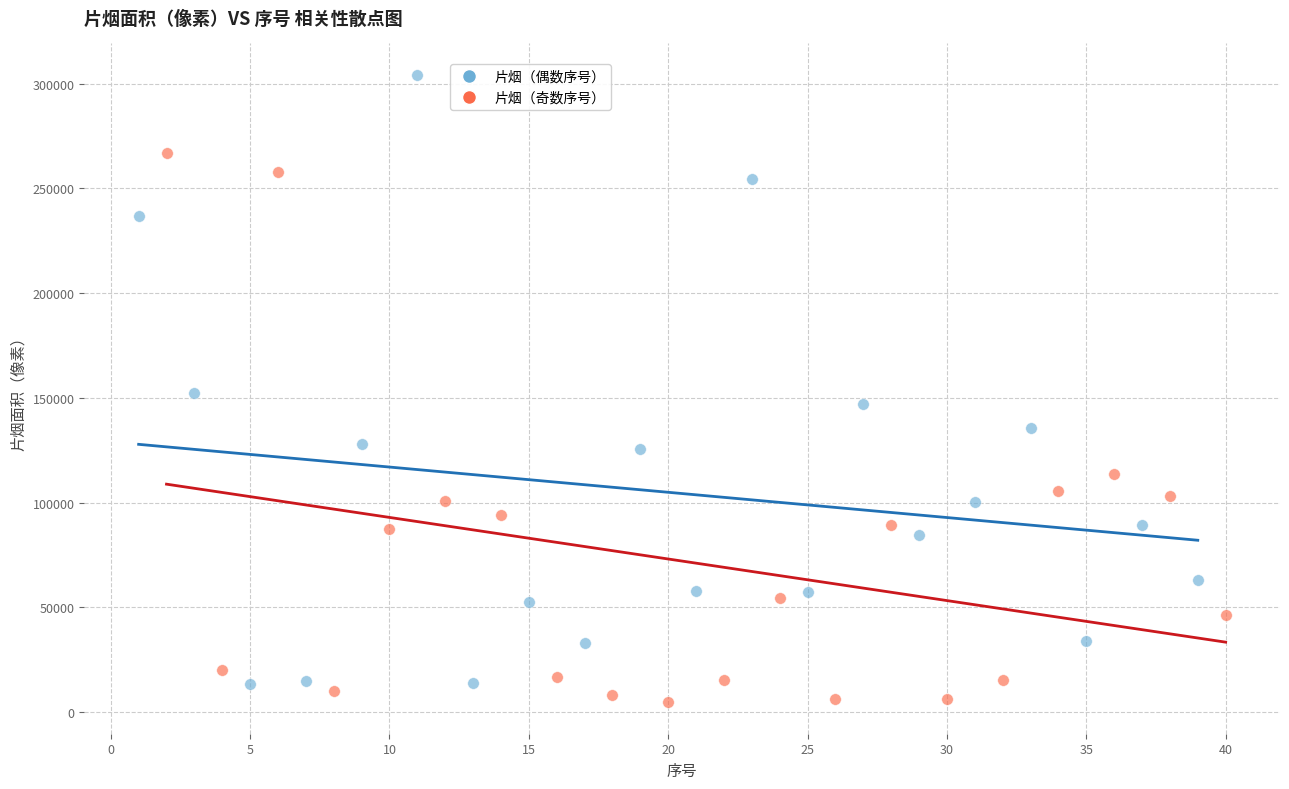

Which series has the largest Y range (max minus min)?

片烟（偶数序号）